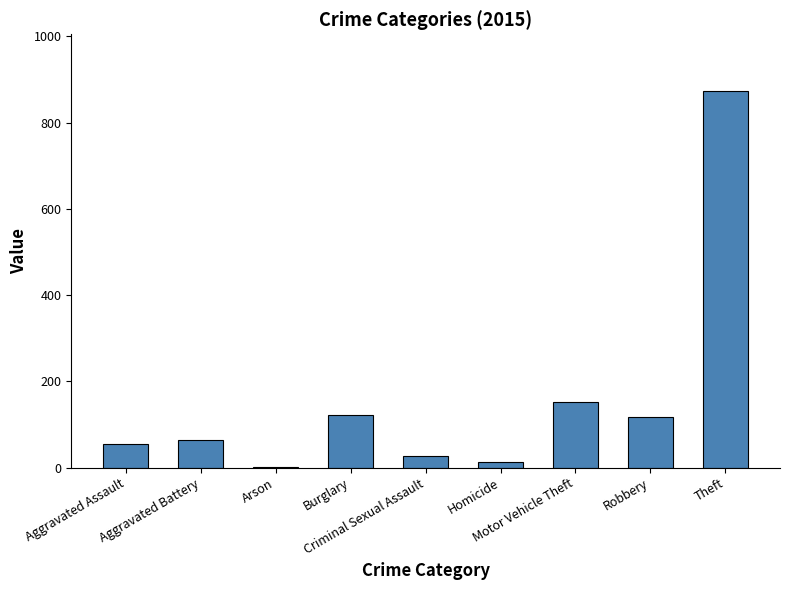

What is the difference between the values at Criminal Sexual Assault and Arson?

26